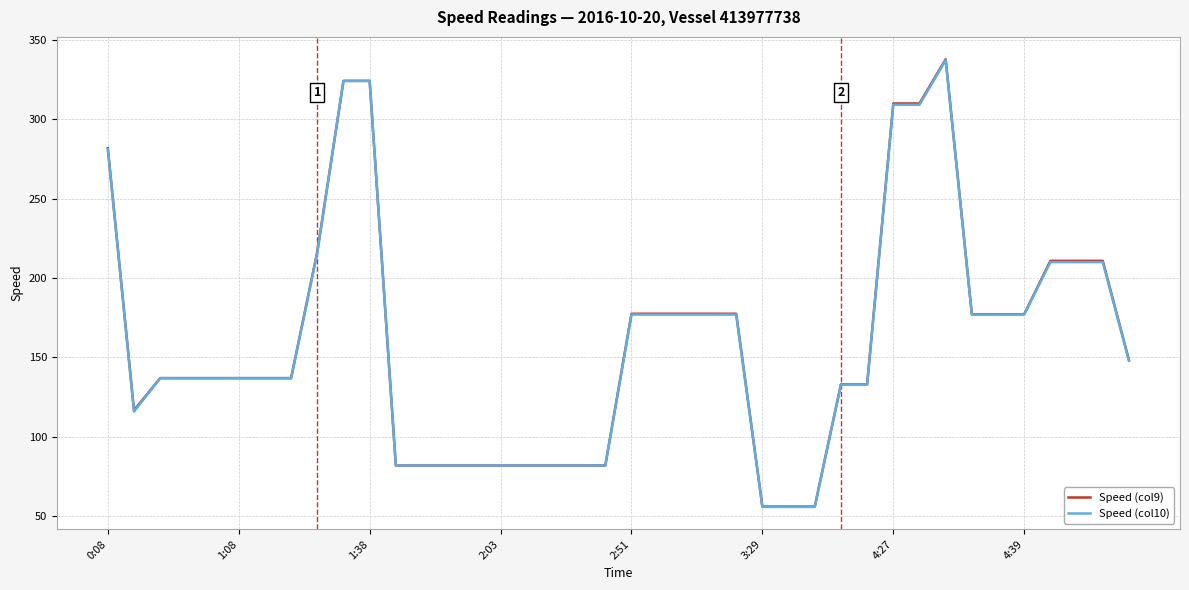

Which series has the largest range (max minus min)?

Speed (col9)